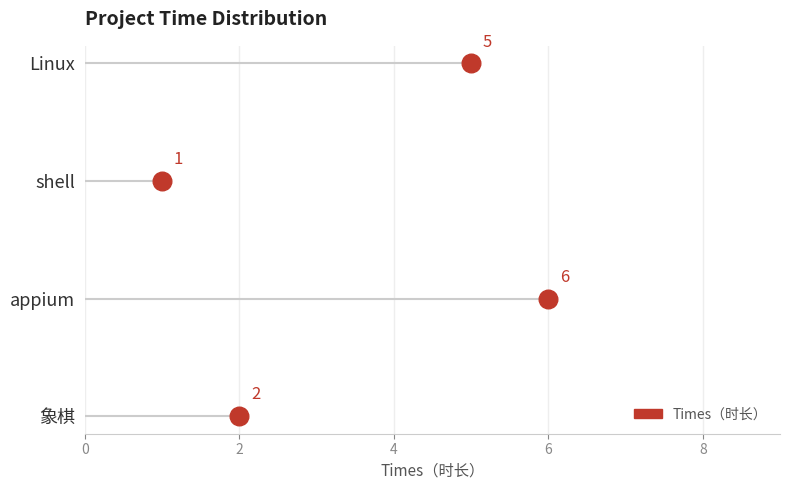

What is the change in value from Linux to shell?

-4